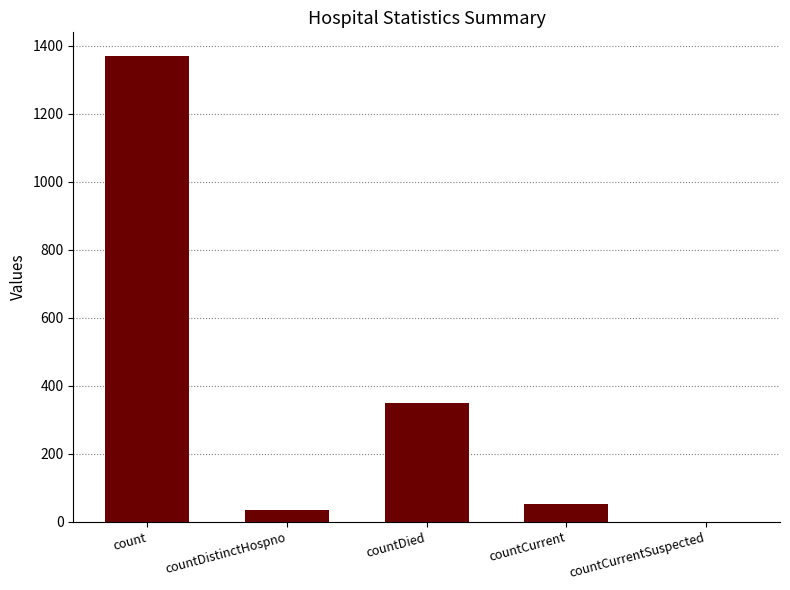

Are the bars grouped side by side (vs. stacked)?

No